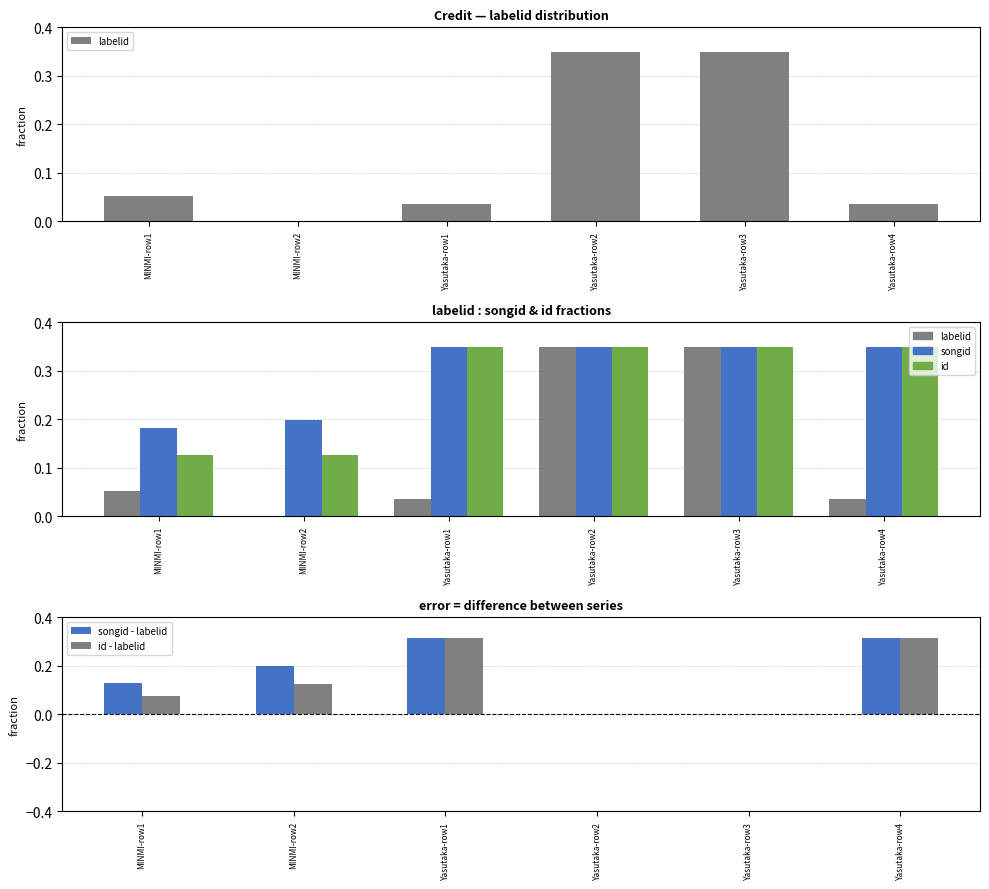

Between MINMI-row2 and Yasutaka-row2, which series saw the biggest shift?

labelid